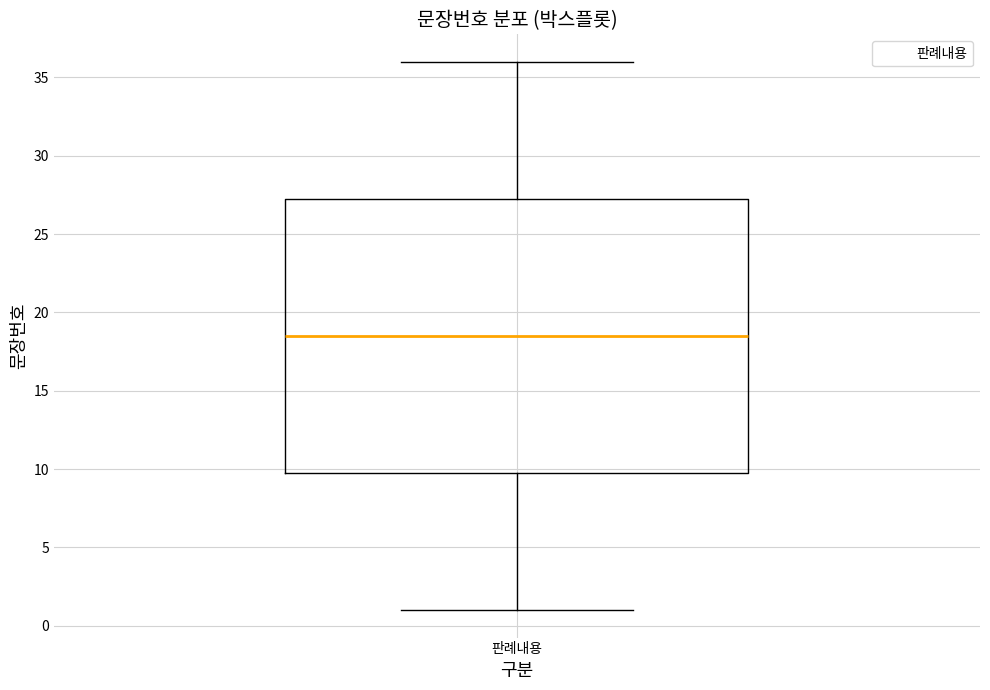

Read this box plot against the y-axis: the position of the median line, the range covered by the box, and the ends of both whiskers. The values are not printed on the chart, so give them approximately, as read against the axis.

median 18.5, box 10.0 to 27.5, whiskers 1.0 to 36.0